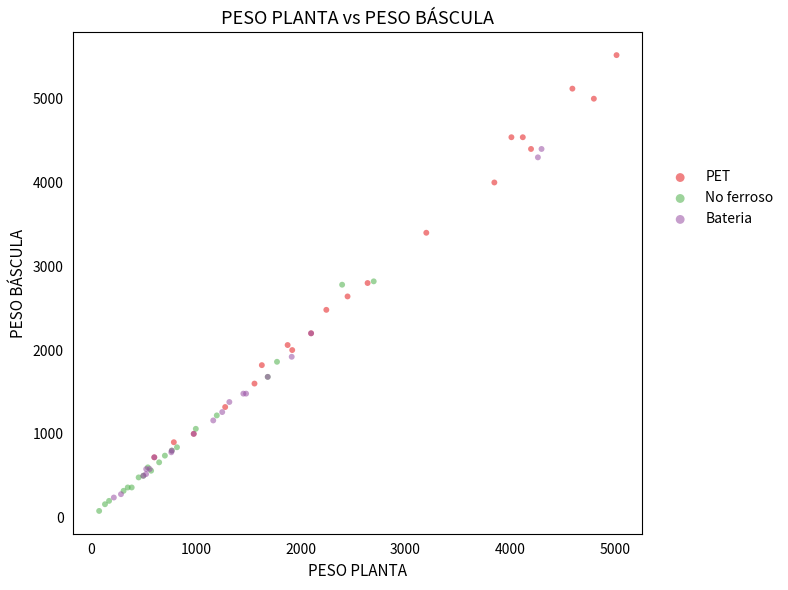

Which series contains the highest Y value?

PET